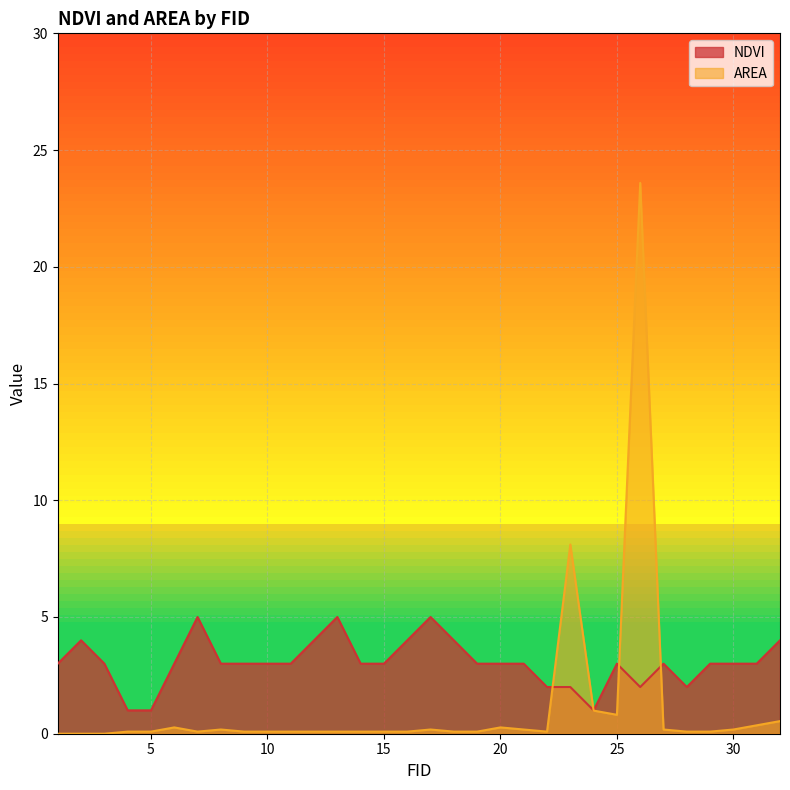

At which category does AREA reach its first local valley?

7